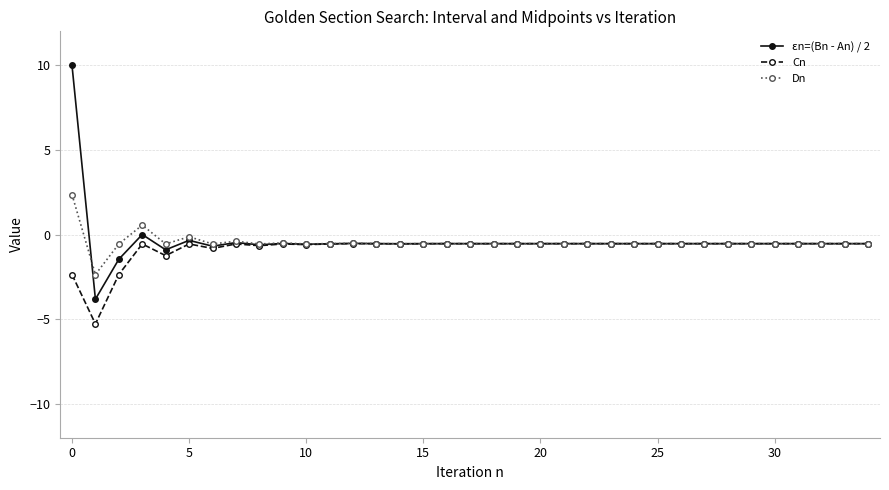

True or false: Cn has more than 2 points higher than both neighbors.

True